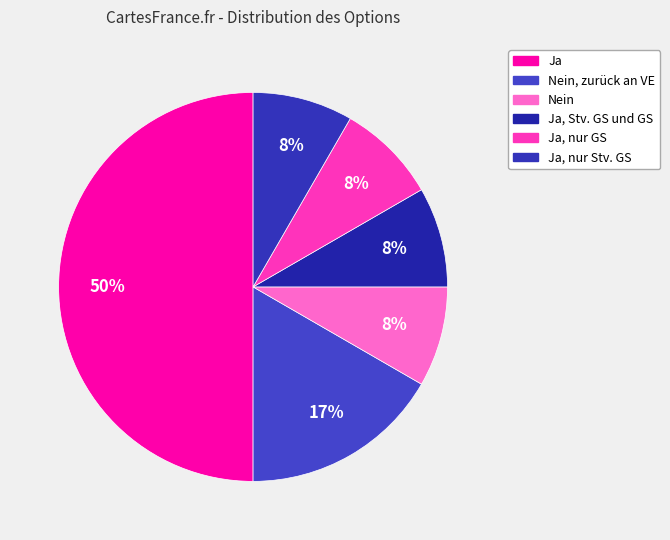

Does any single category account for the majority?

No